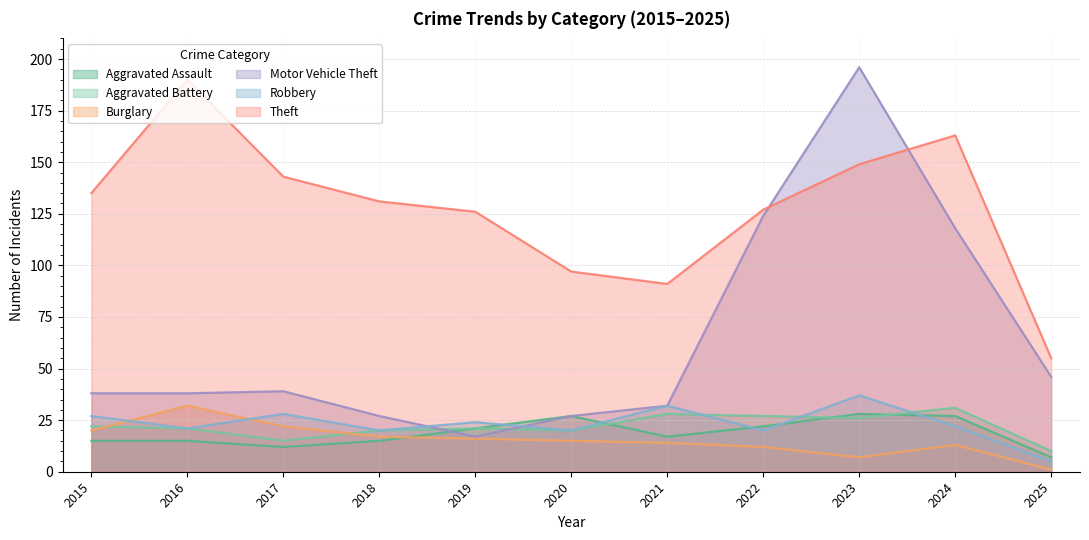

What is the sum of all Robbery values?

256